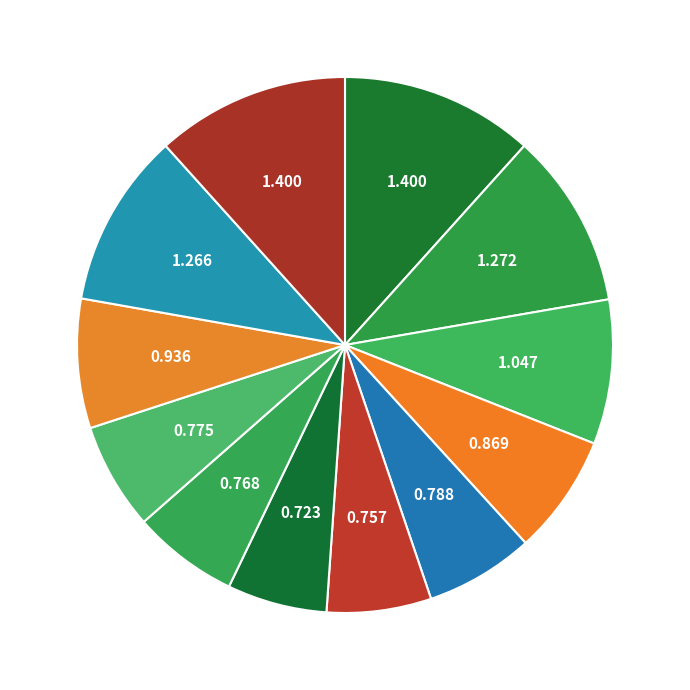

Count the number of slices in the pie.

12